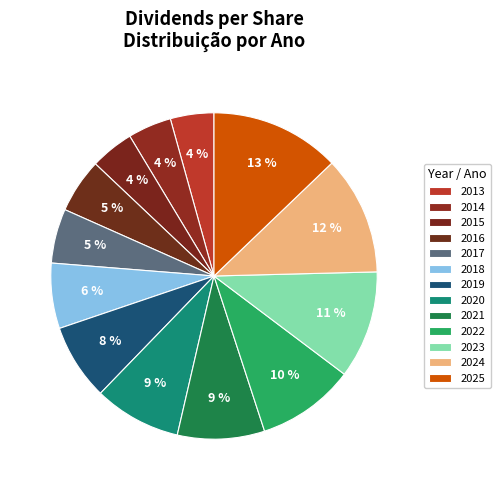

Count the number of slices in the pie.

13